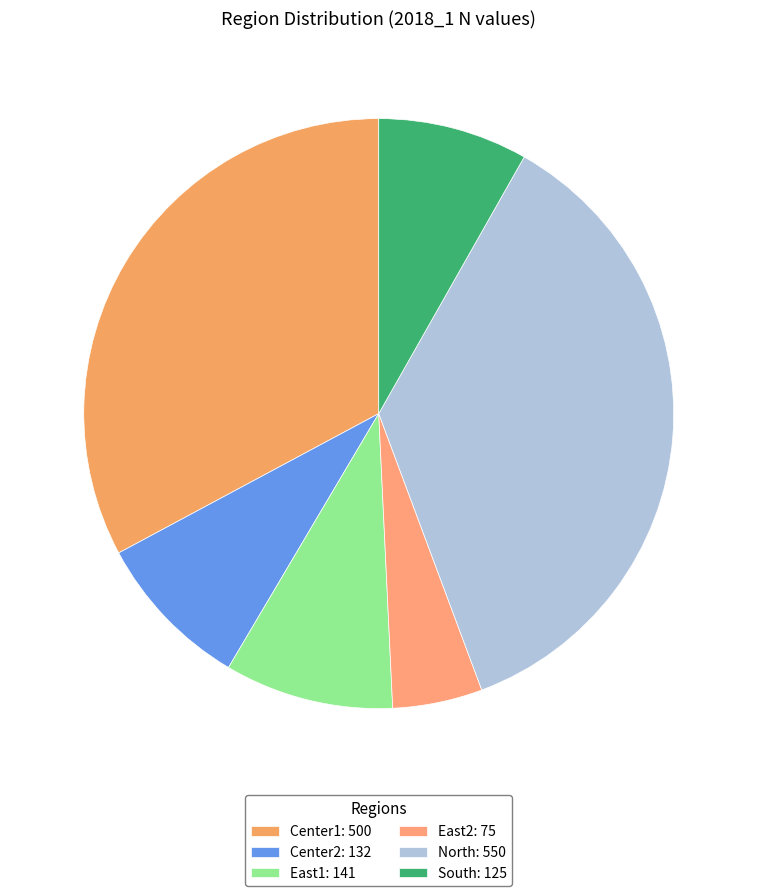

How many slices are in this pie chart?

6